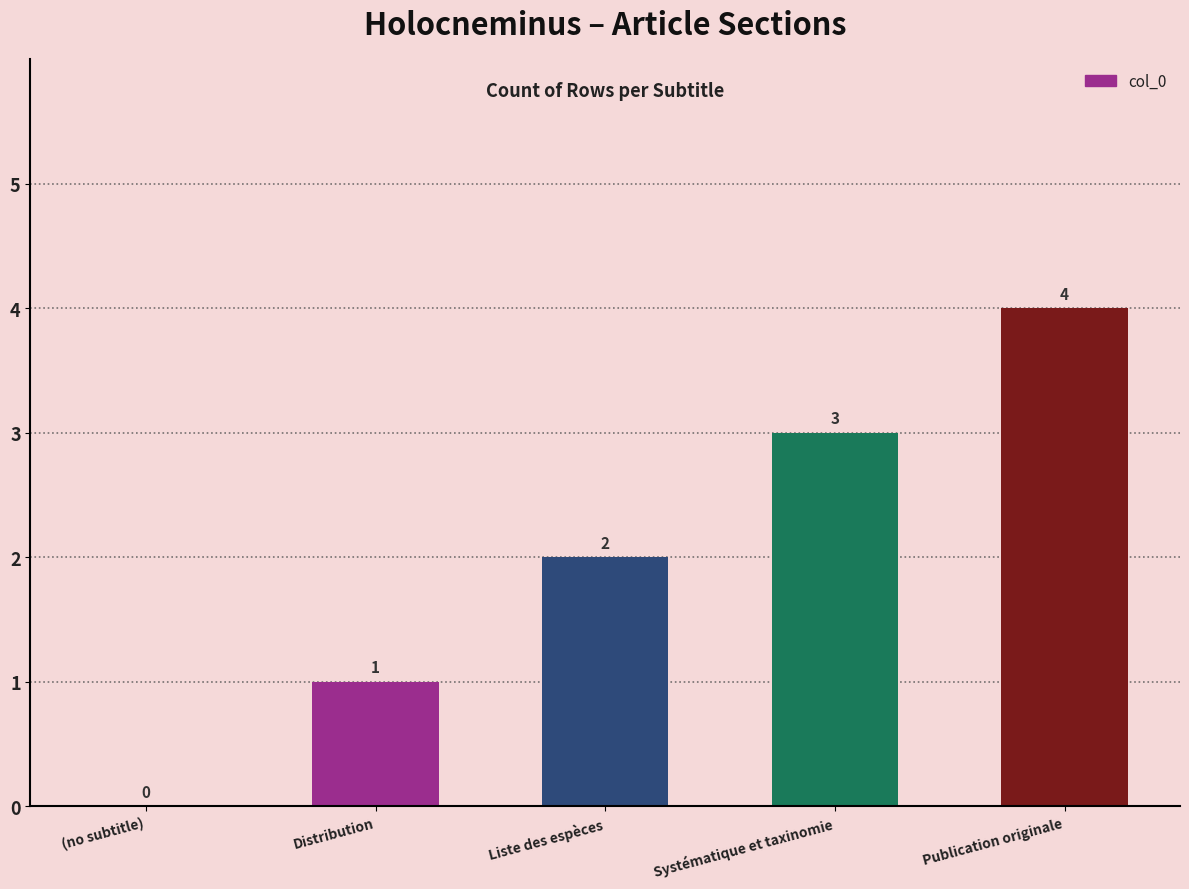

True or false: the data shows 7 at Publication originale.

False